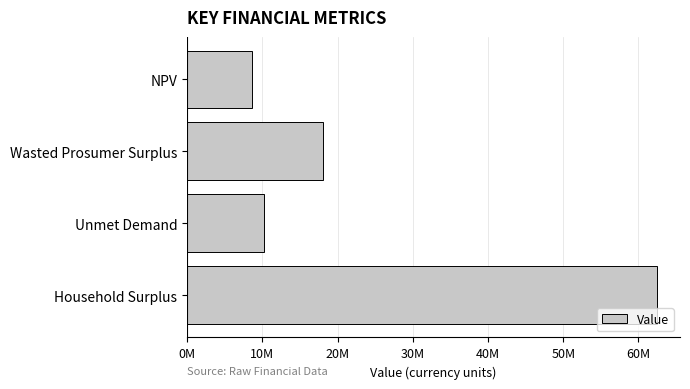

At which label is the value closest to 35529056?

Wasted Prosumer Surplus